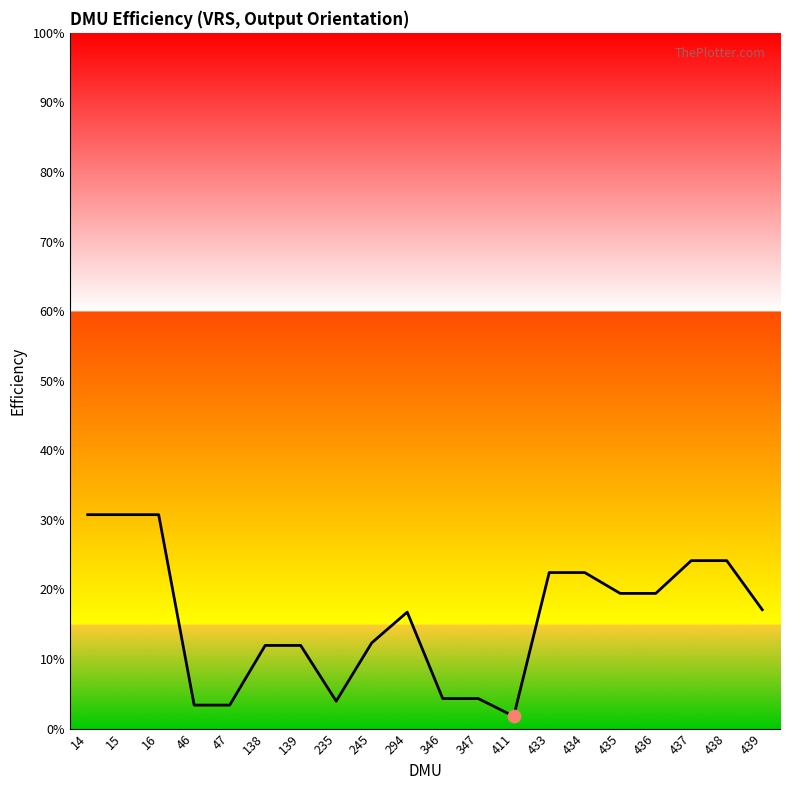

What is the change in value from 14 to 439?

-0.1